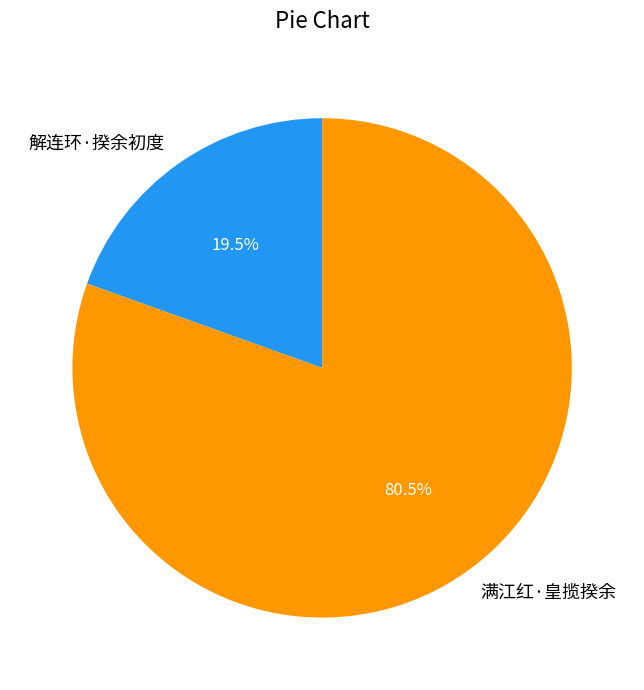

Approximately how many times larger is the value at 满江红·皇揽揆余 compared to 解连环·揆余初度?

4.1